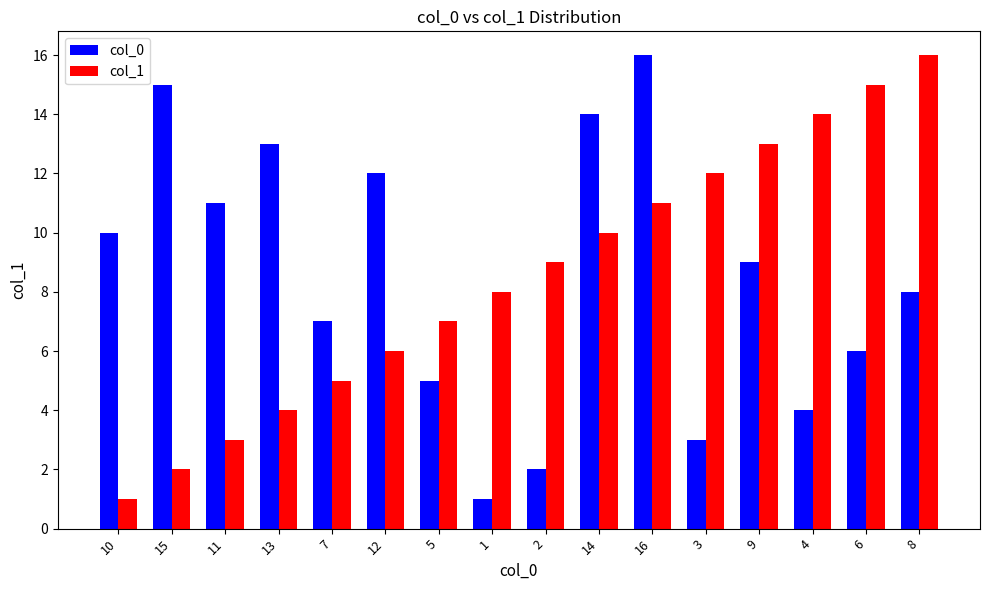

What is the minimum value shown in the chart?

1